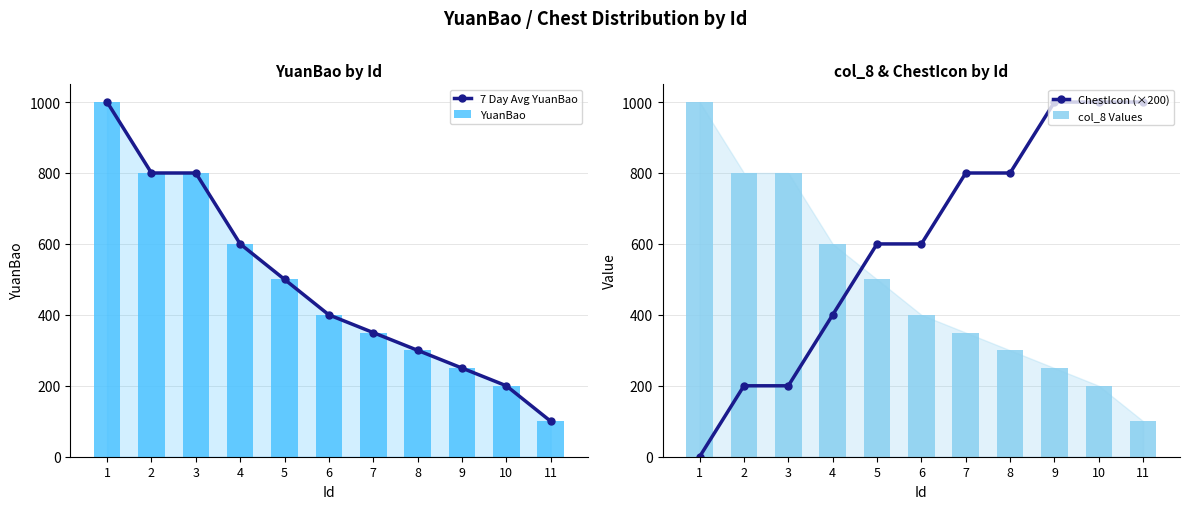

Which has a higher value, 10 or 7?

7